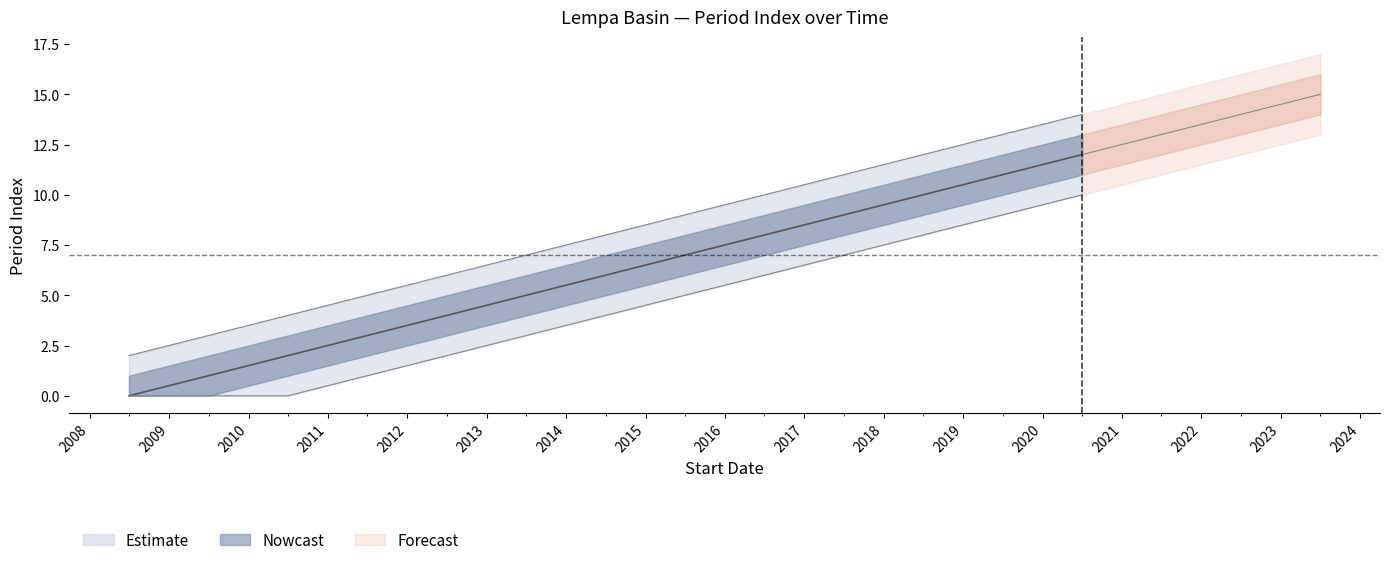

List the labels in order of value, largest first.

2023-07-02, 07/01/2022, 07/01/2021, 07/01/2020, 07/01/2019, 07/01/2018, 07/01/2017, 07/01/2016, 07/01/2015, 07/01/2014, 07/01/2013, 07/01/2012, 07/01/2011, 07/01/2010, 07/01/2009, 06/30/2008